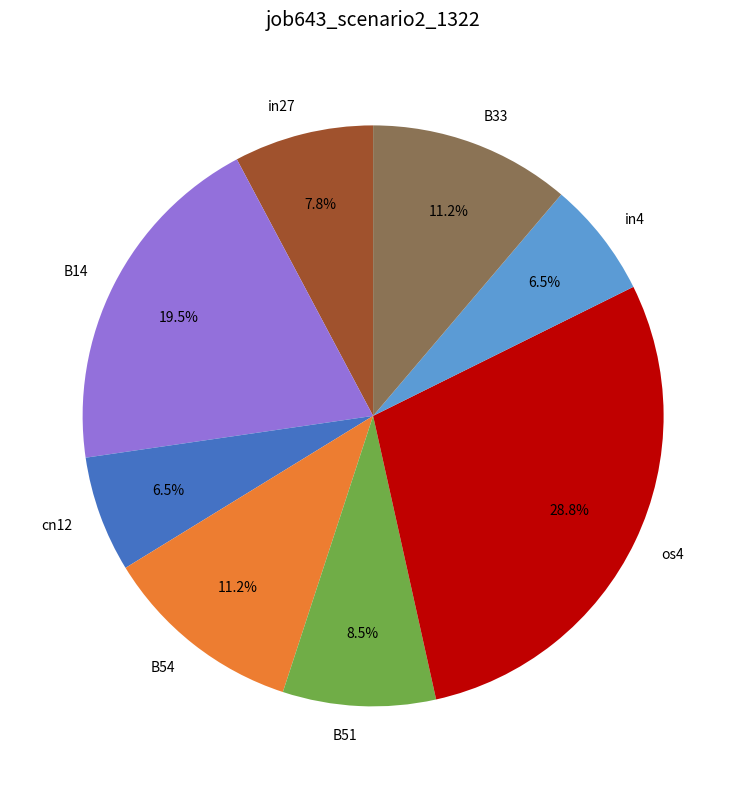

What percentage is NOT represented by B54?

88.8%